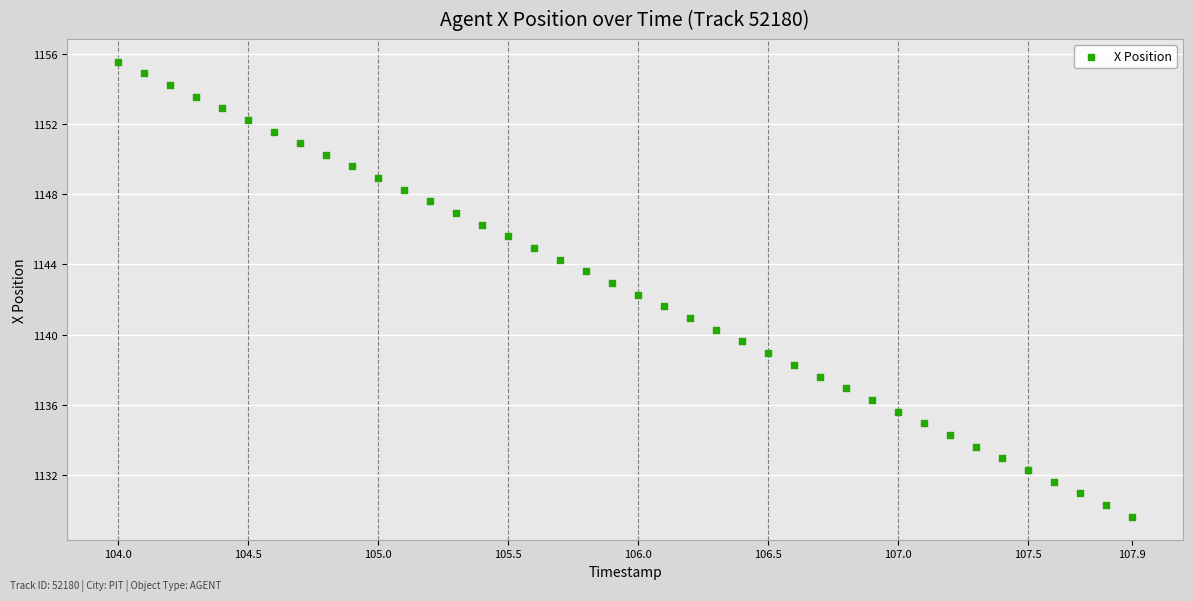

What is the range of X values (max minus min)?

3.9